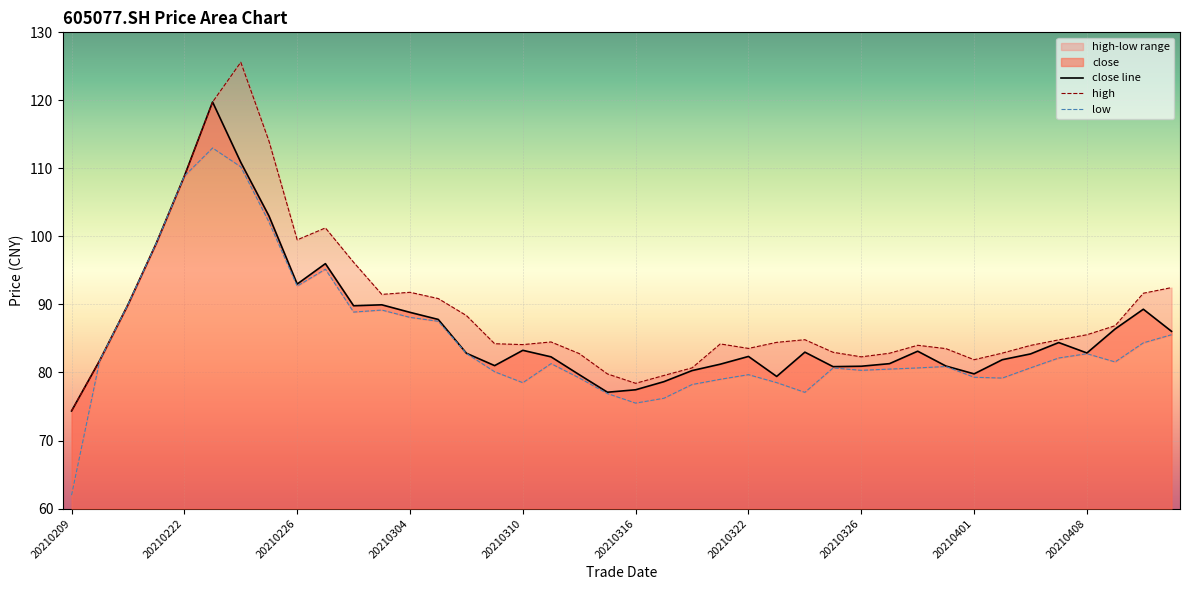

What is the average value of the close line series?

86.6